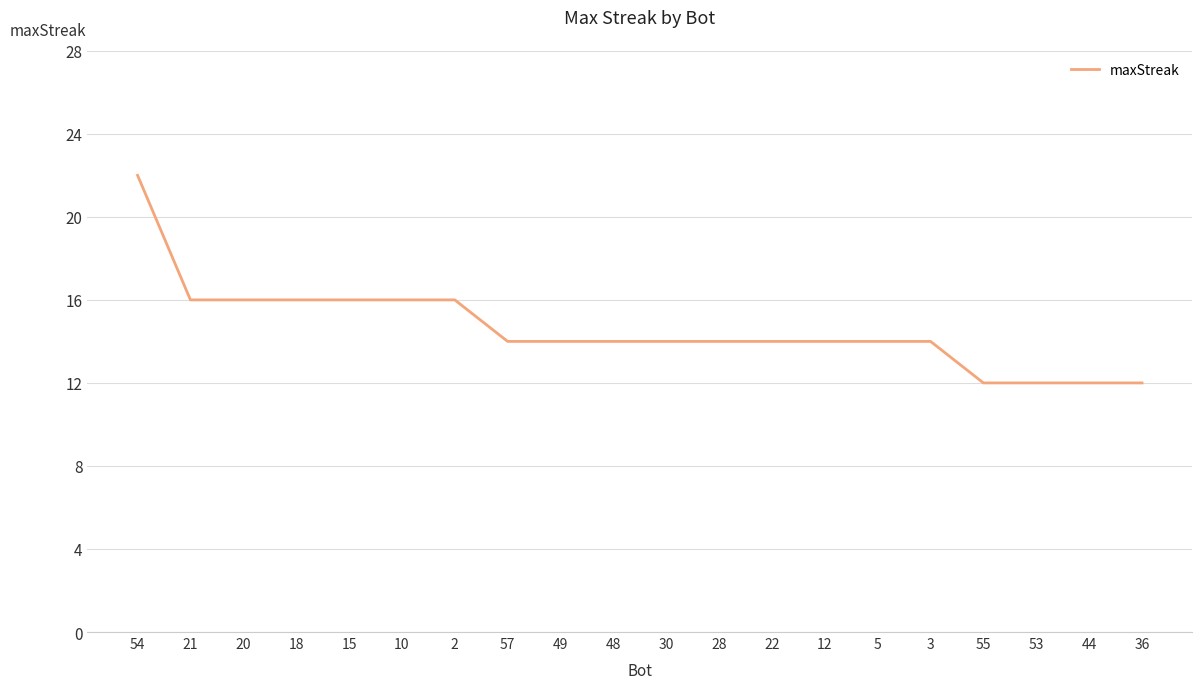

Count the values in the range 14 to 16.

15